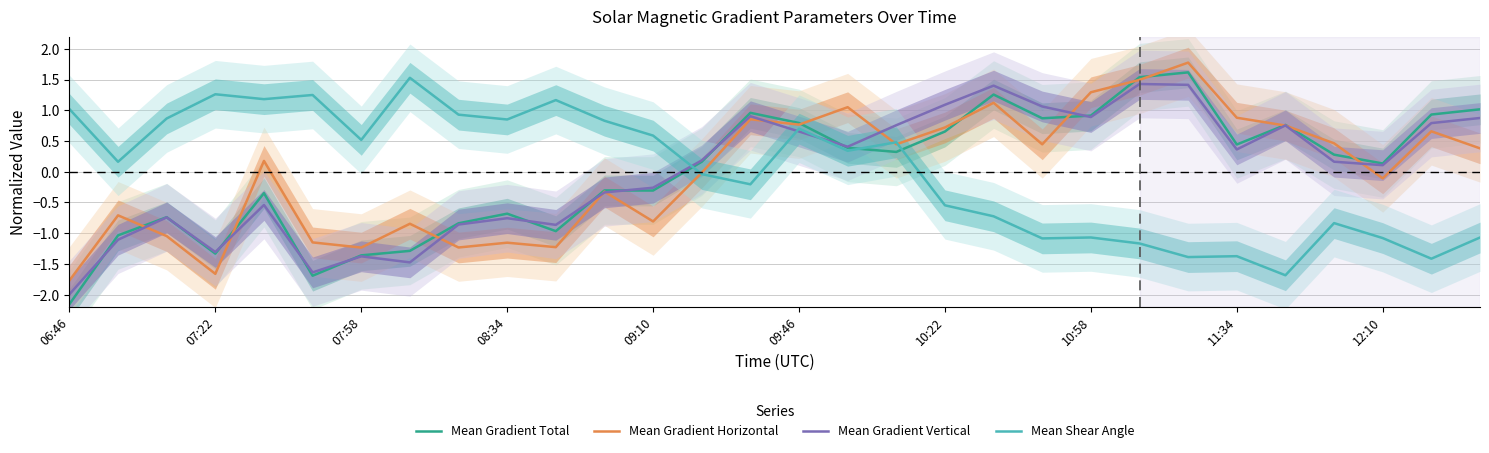

Which category has the lowest value in the Mean Gradient Horizontal series?

06:46